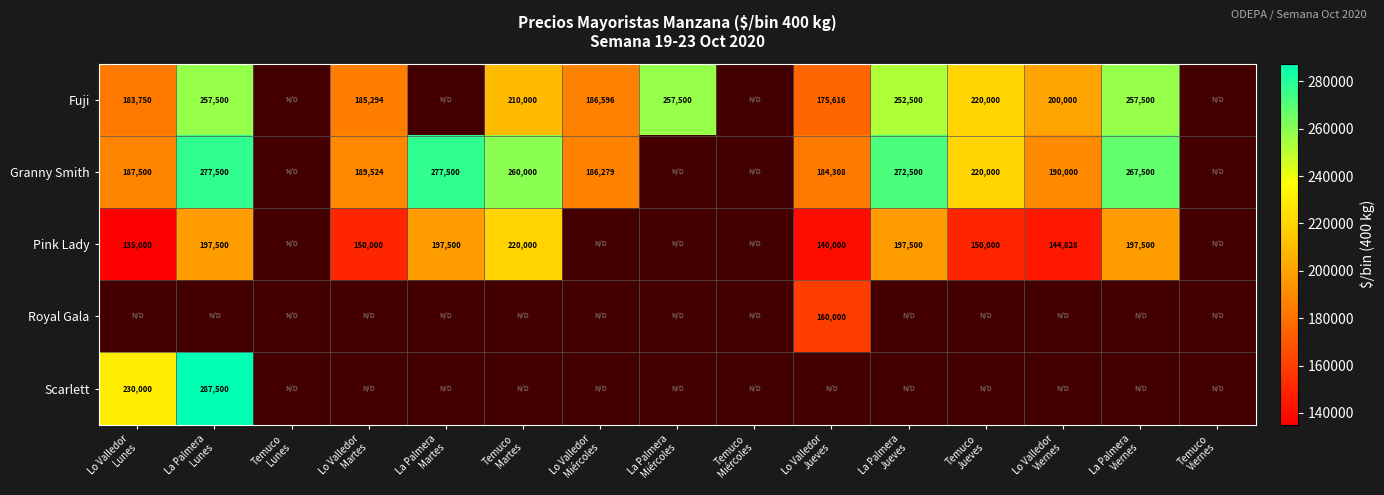

The Granny Smith series shows 220000.0 at Temuco Jueves. True or false?

True